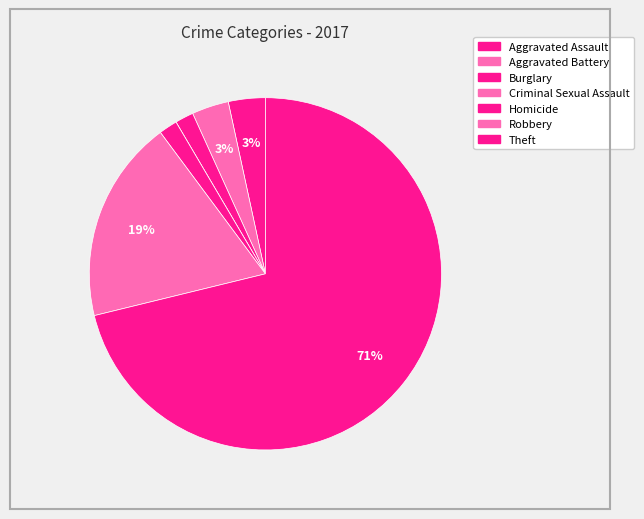

What portion of the pie excludes Theft?

28.8%